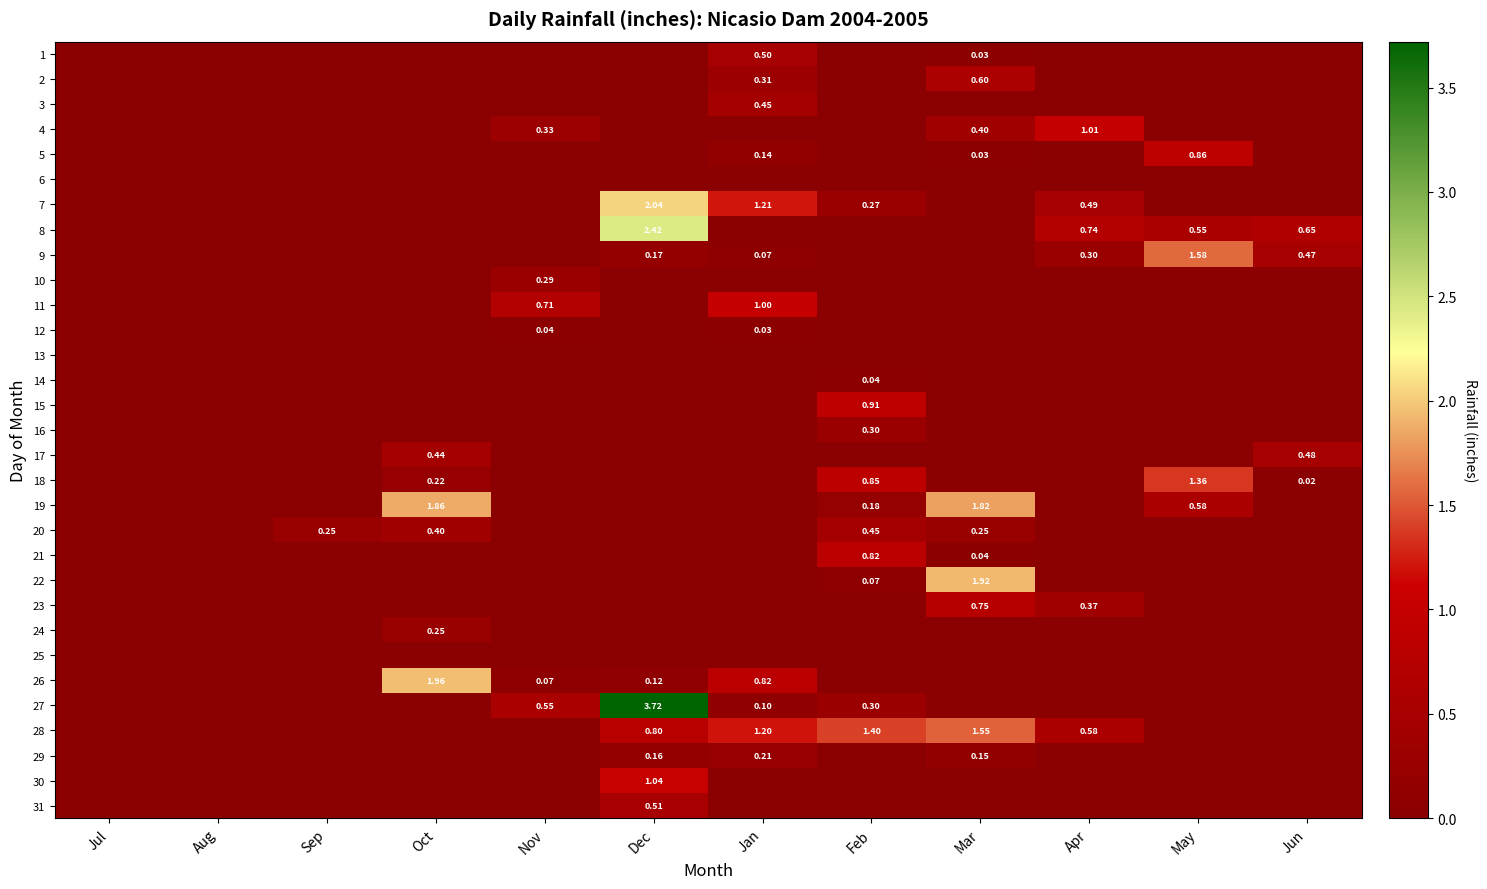

Is it true that 25 equals 0.0 at Mar?

True